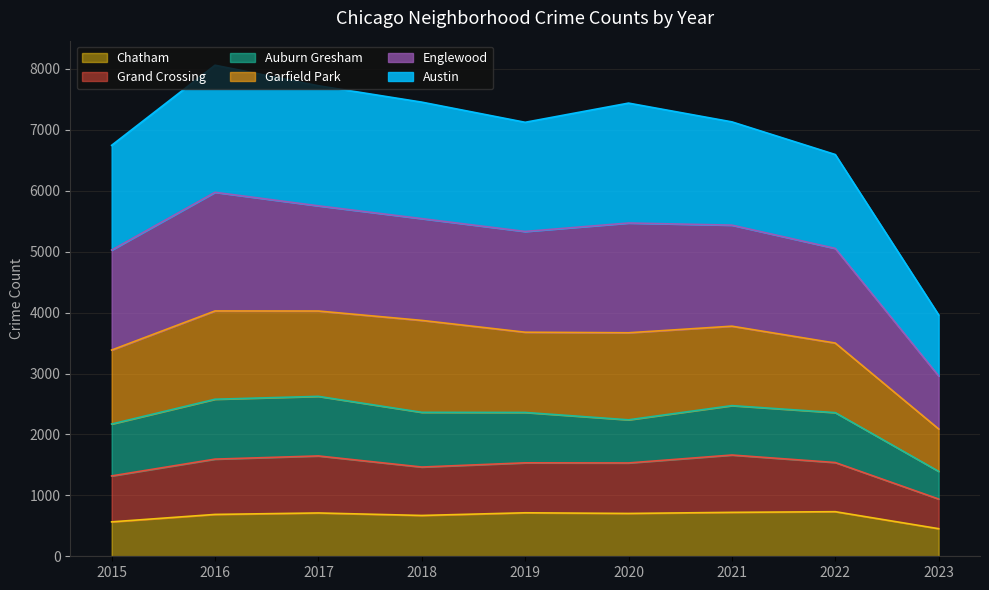

Is the value of Englewood at 2021 greater than the value of Chatham at 2021?

Yes